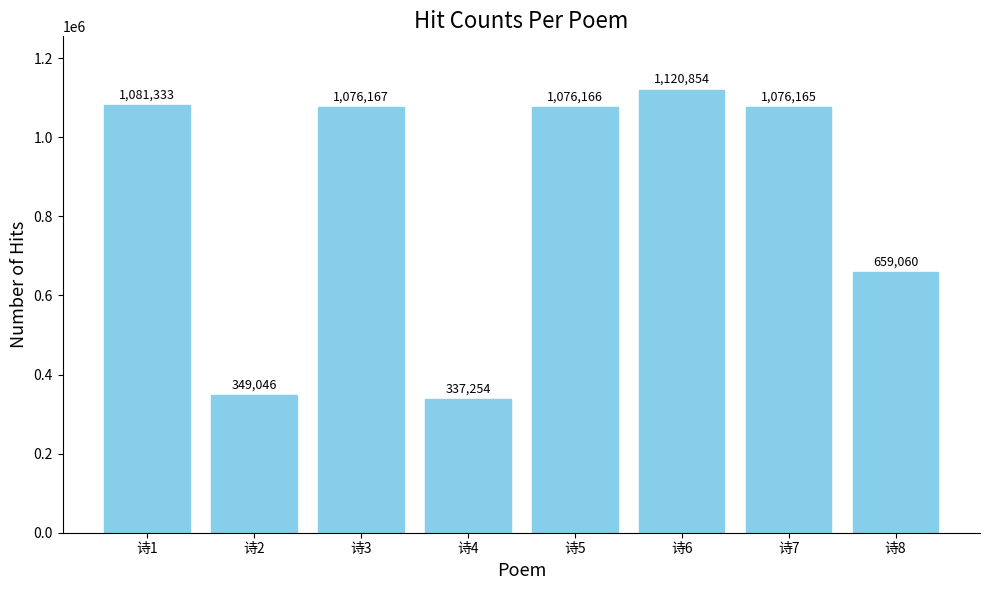

What is the minimum value shown in the chart?

337254